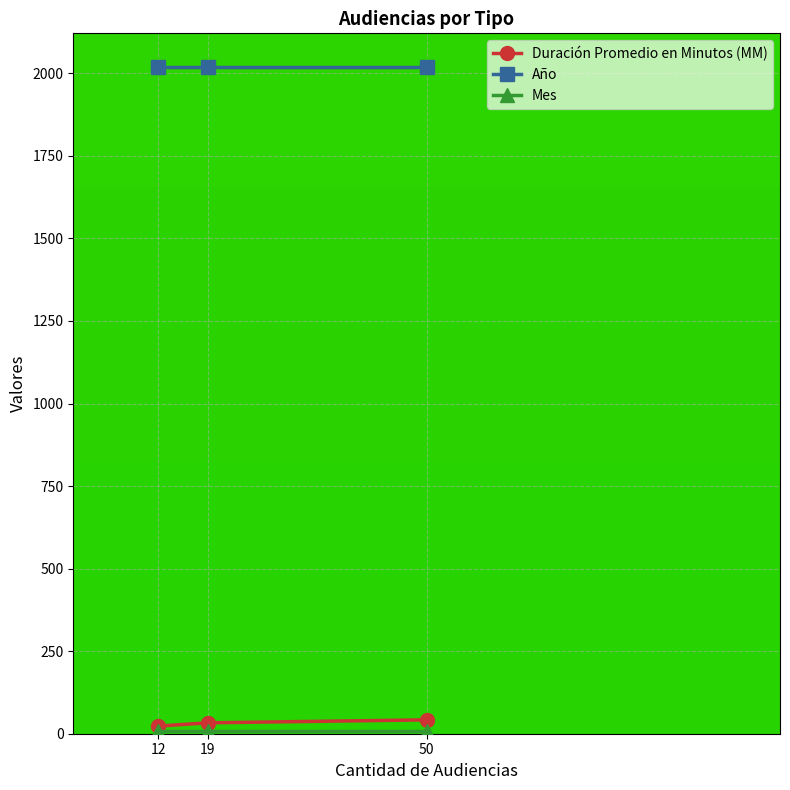

At how many categories does at least one series exceed 733?

3